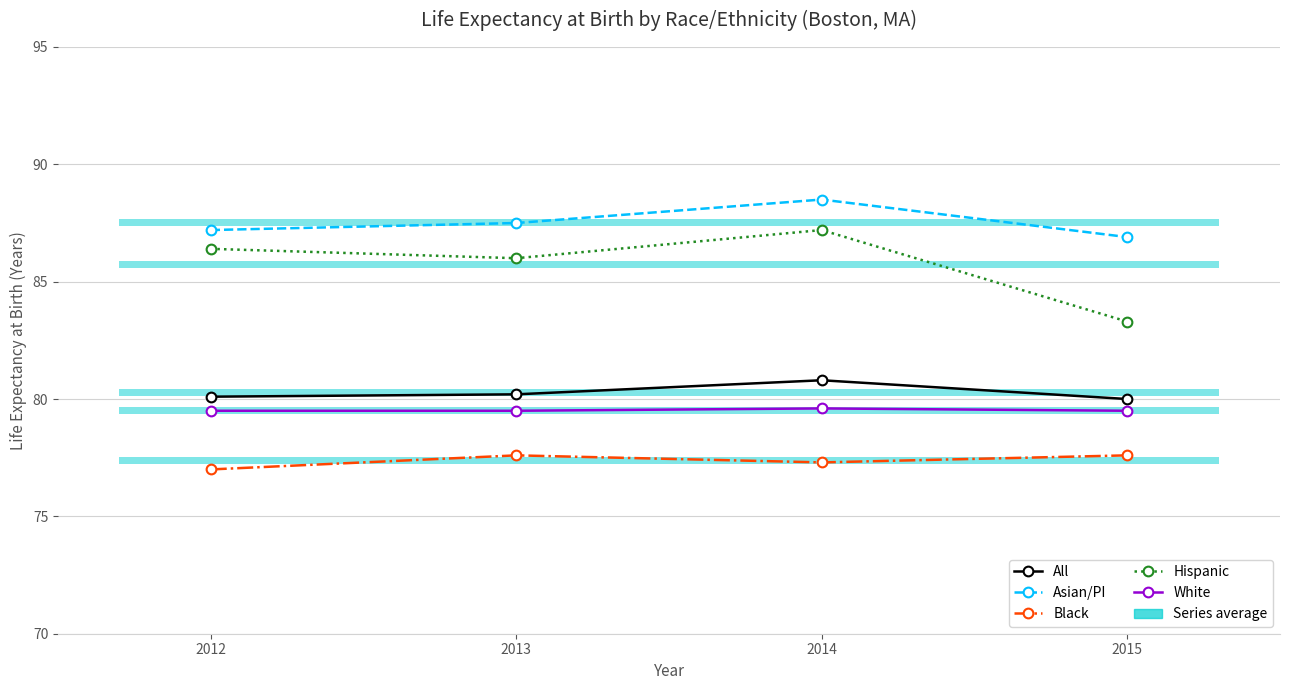

What are all the series names shown in the legend?

All, Asian/PI, Black, Hispanic, White